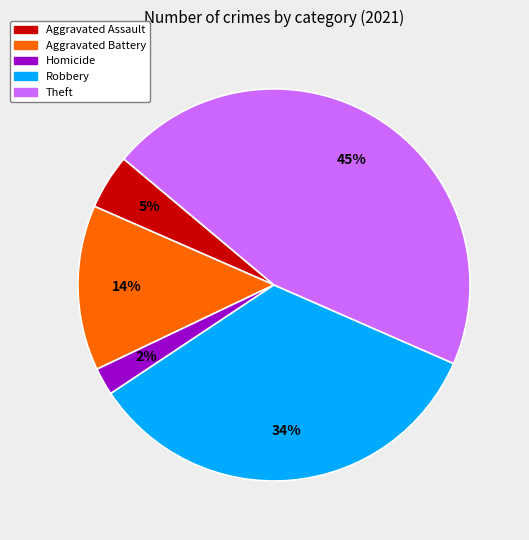

How many slices are in this pie chart?

5